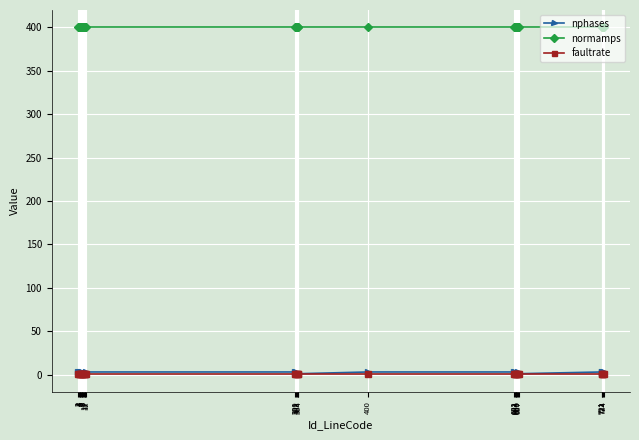

How many series are shown in this chart?

3